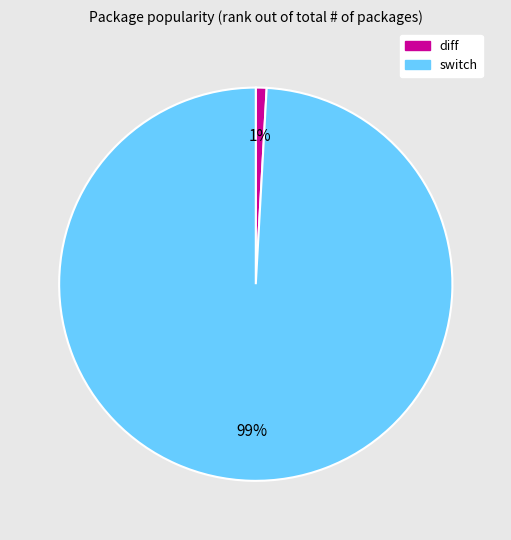

What percentage is the diff slice, to the nearest percent?

1%